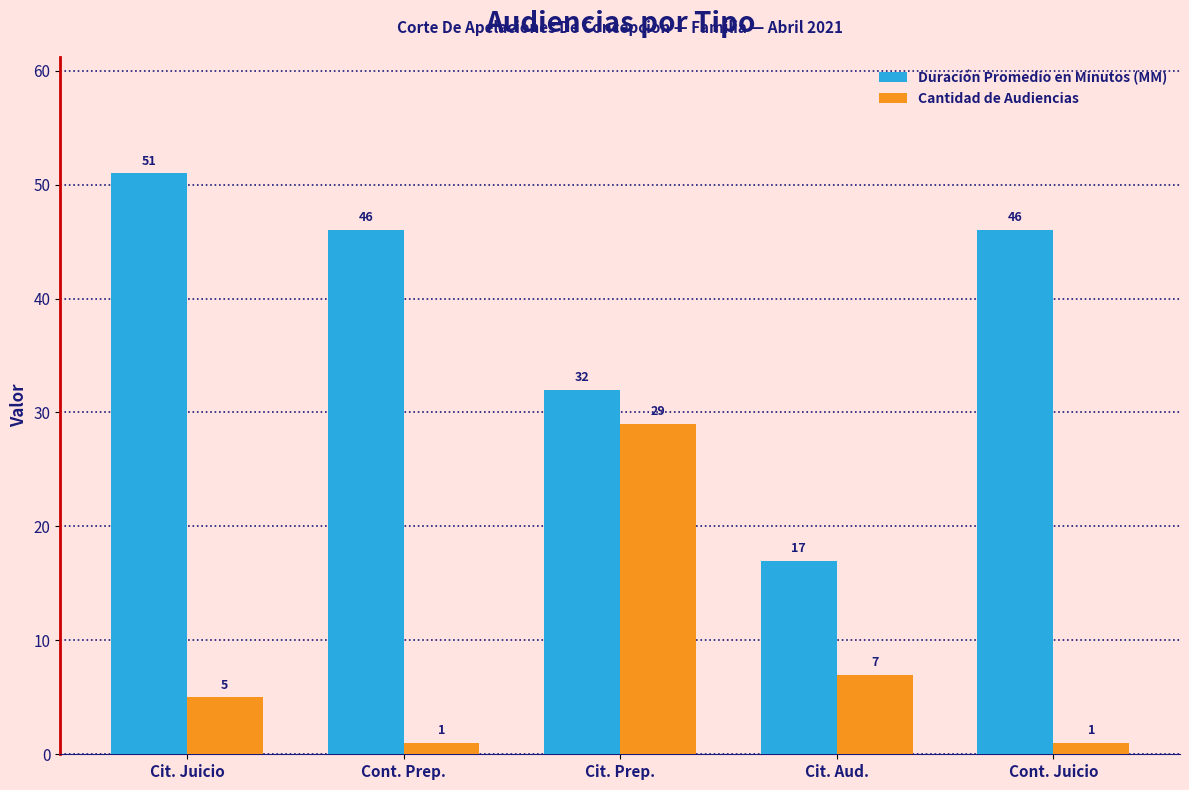

True or false: Duración Promedio en Minutos (MM) has a value of 32 at Cit. Prep..

True